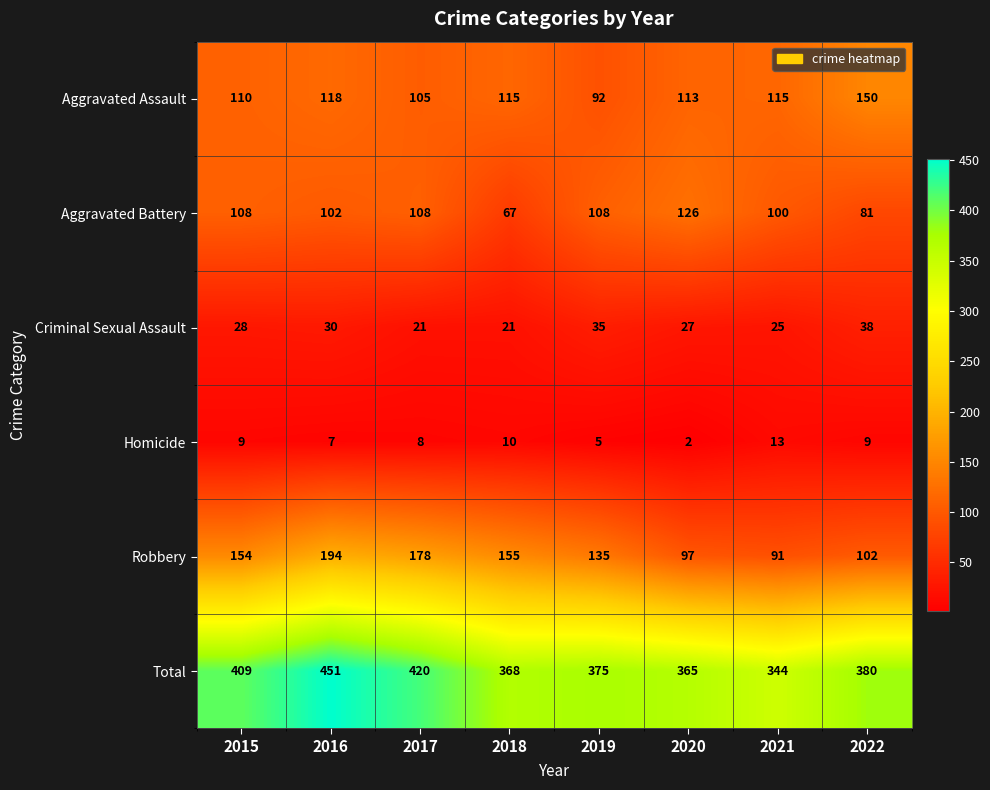

At which label is Total closest to 397?

2015